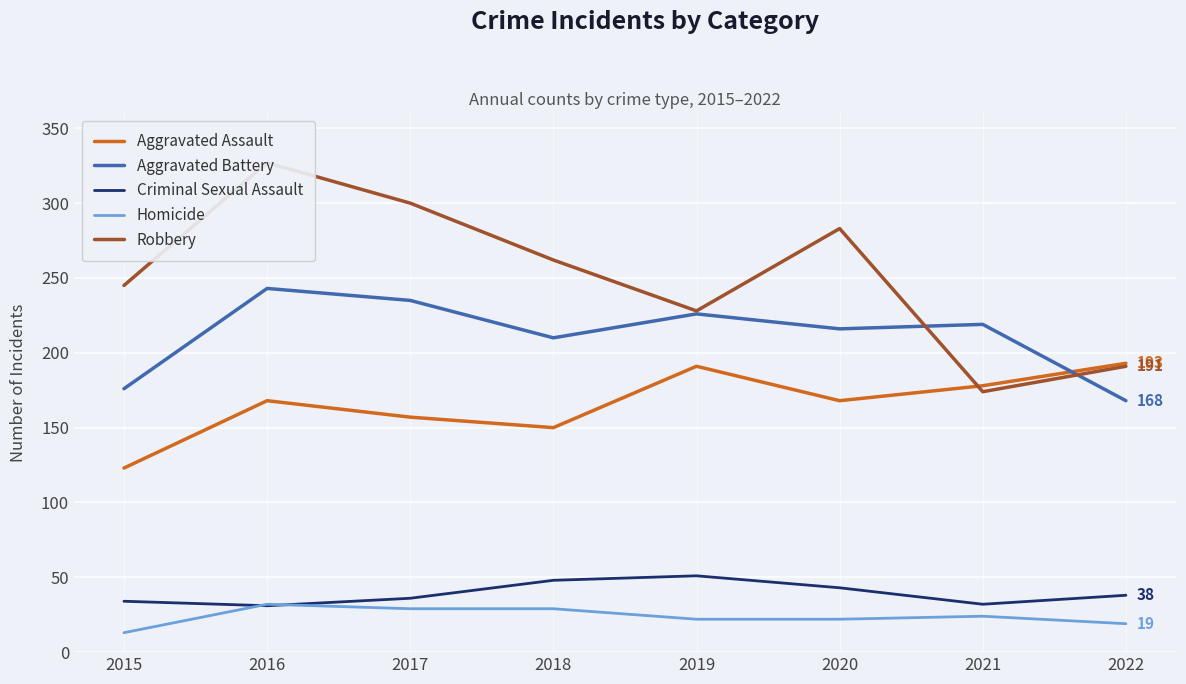

At which category does Homicide reach its first local peak?

2016